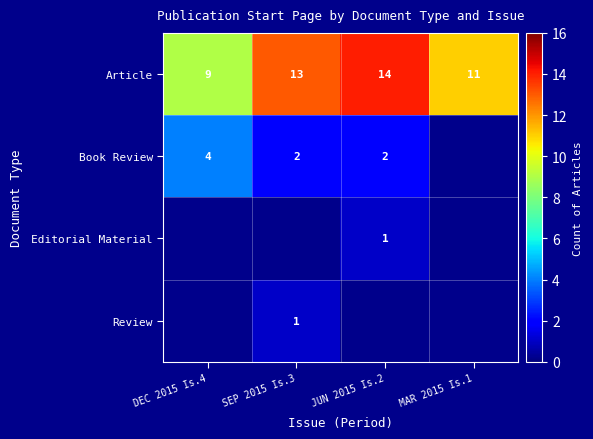

Is the value of Book Review at JUN 2015 Is.2 greater than the value of Review at SEP 2015 Is.3?

Yes